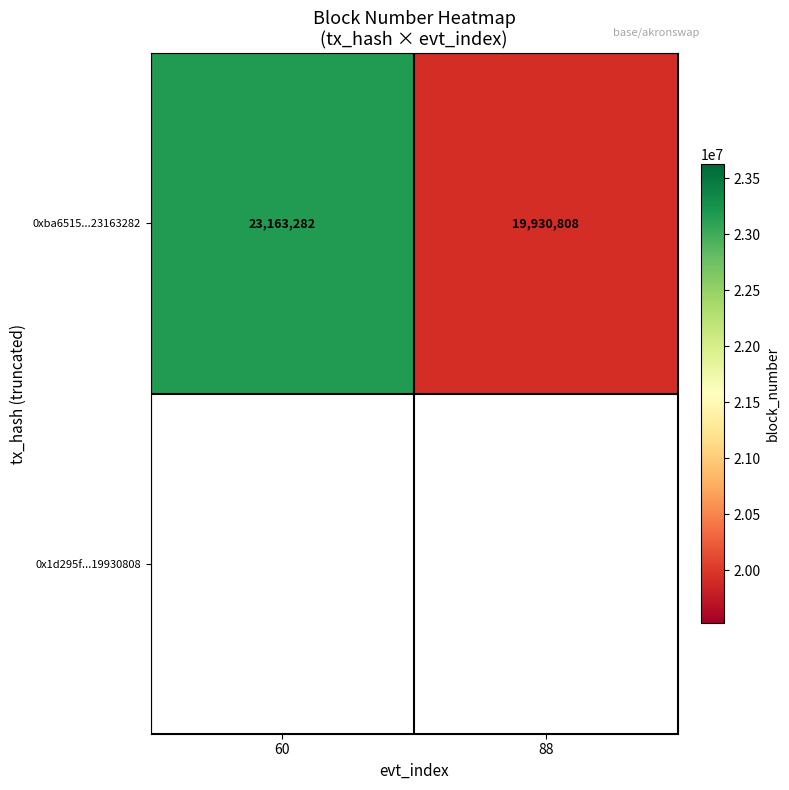

How many series are shown in this chart?

1